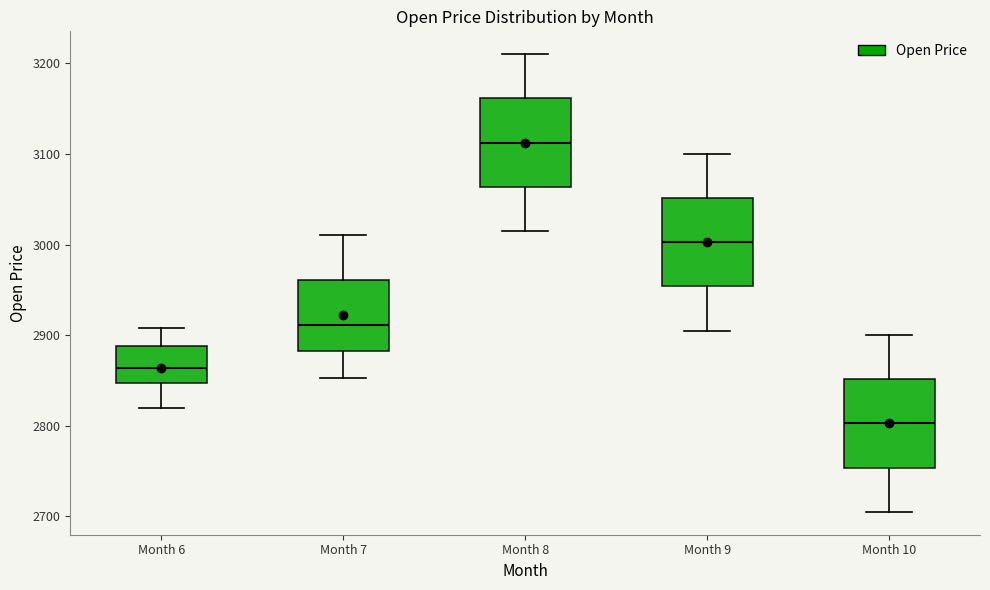

Reading left to right, transcribe this box plot: for each box, give where its median line is, the range the box spans, and where its two whiskers end, as read against the y-axis. The values are not printed on the chart, so give them approximately, as read against the axis.

Month 6: median 2860, box 2850 to 2890, whiskers 2820 to 2910
Month 7: median 2910, box 2880 to 2960, whiskers 2850 to 3010
Month 8: median 3110, box 3060 to 3160, whiskers 3020 to 3210
Month 9: median 3000, box 2950 to 3050, whiskers 2910 to 3100
Month 10: median 2800, box 2750 to 2850, whiskers 2710 to 2900